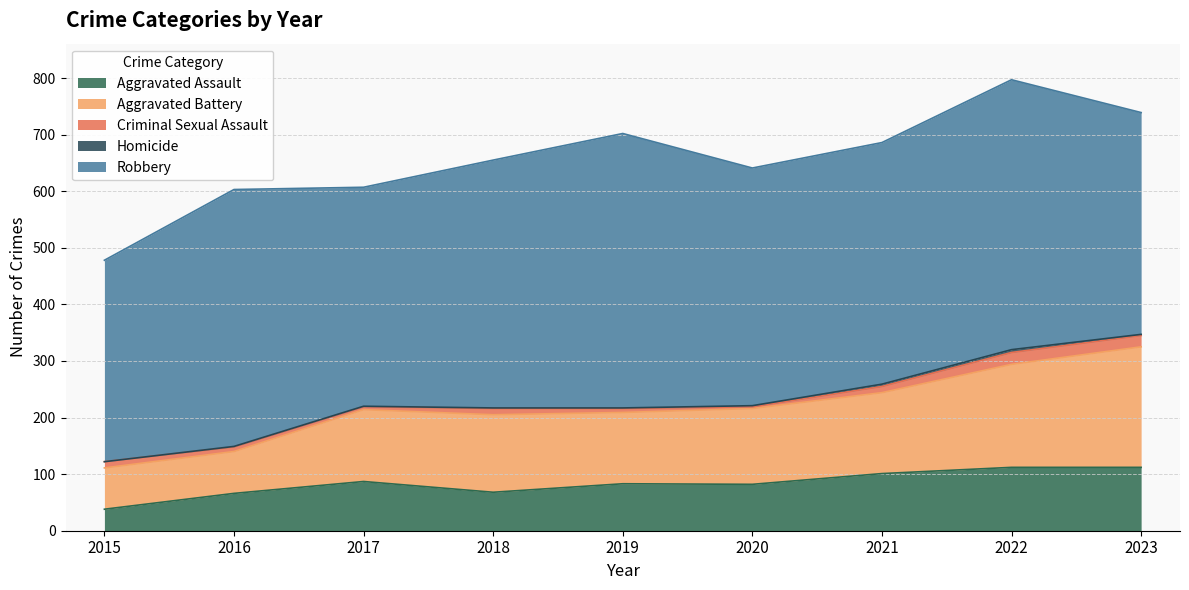

How many interior local peaks does the Homicide series have?

1